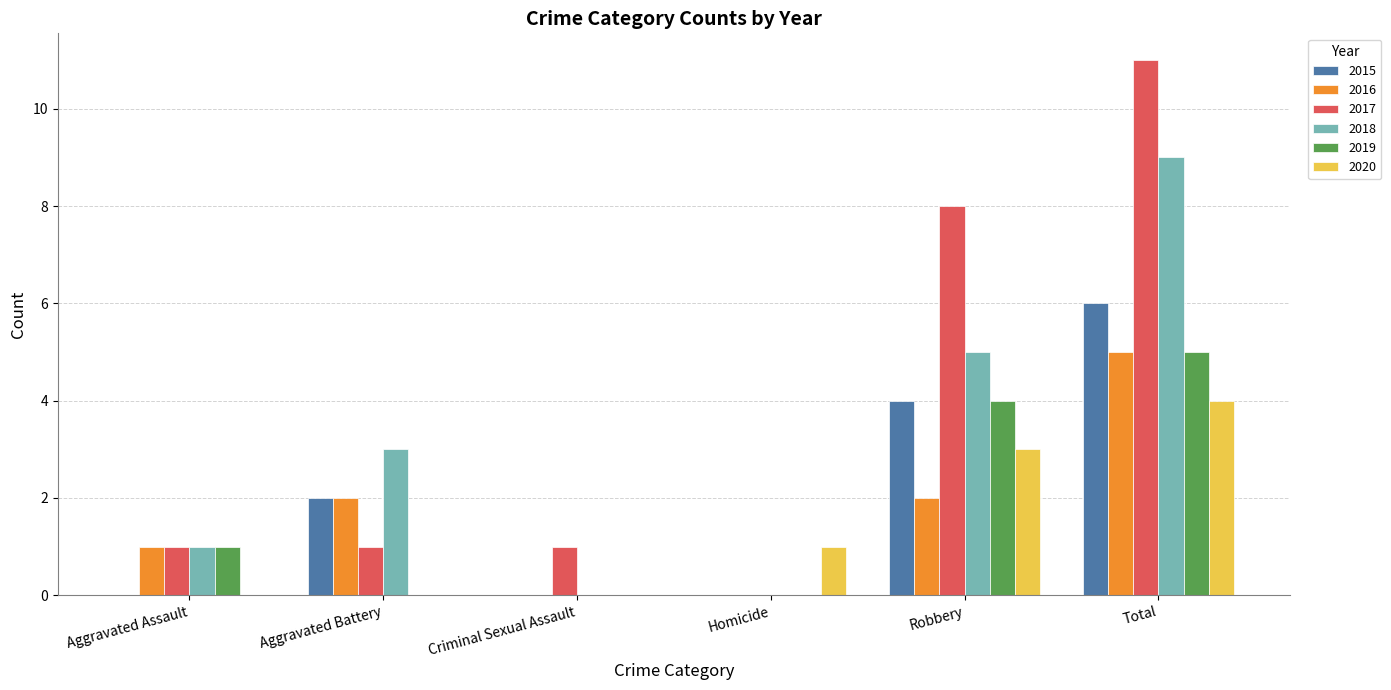

What is the highest value of the 2019 series?

5